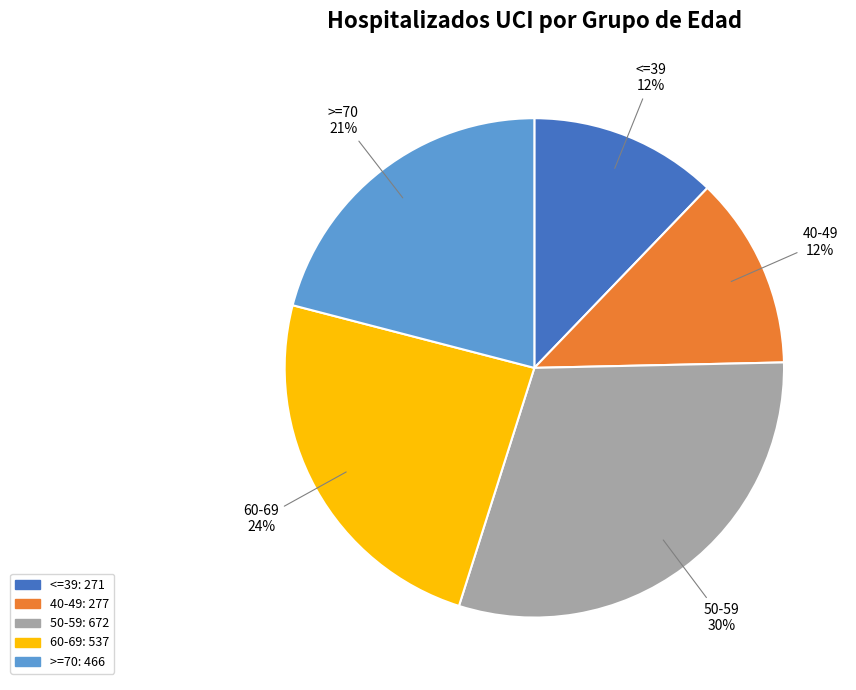

To the nearest percent, what is the combined percentage of <=39 and >=70?

33%